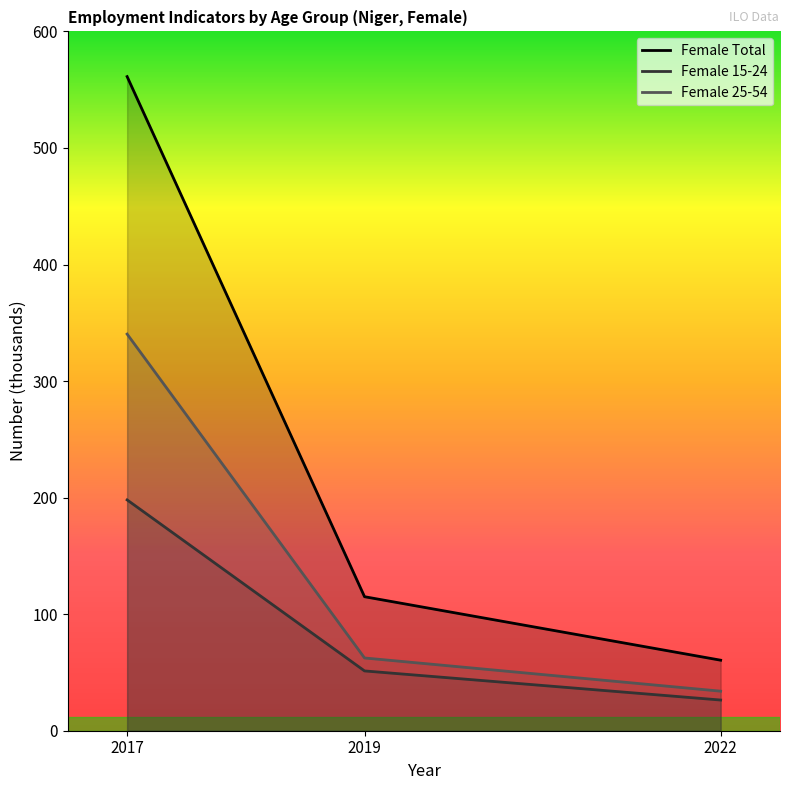

Is it true that Female 25-54 equals 33.9 at 2022?

True